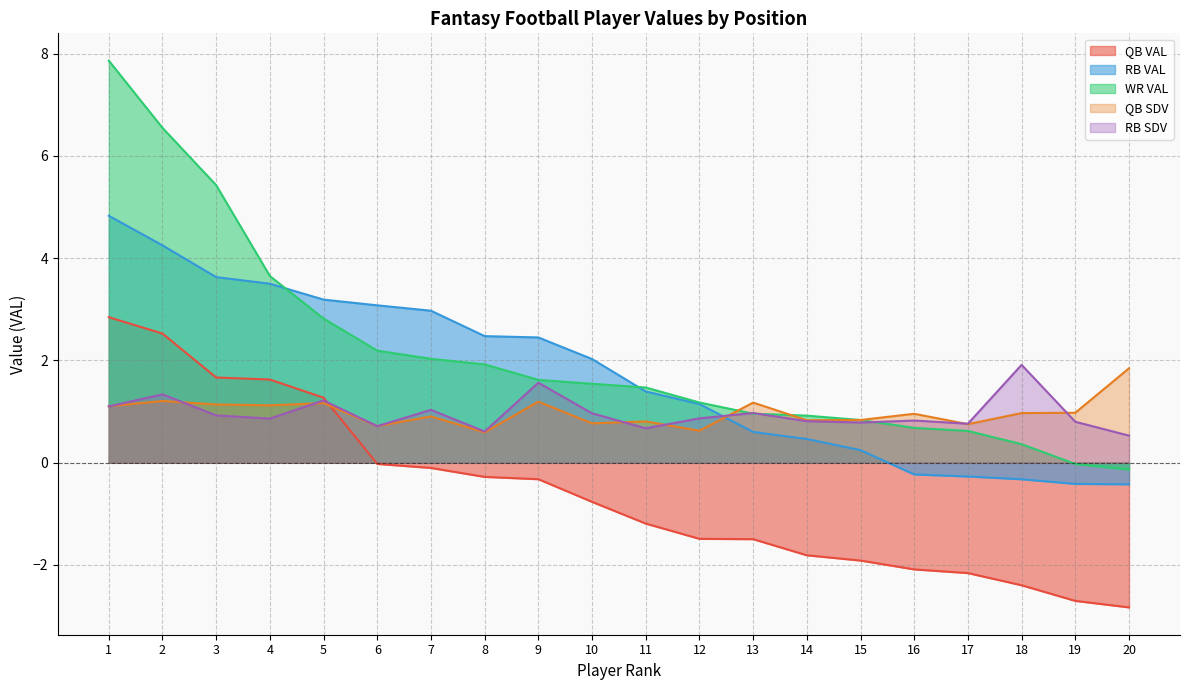

How many series are shown in this chart?

5